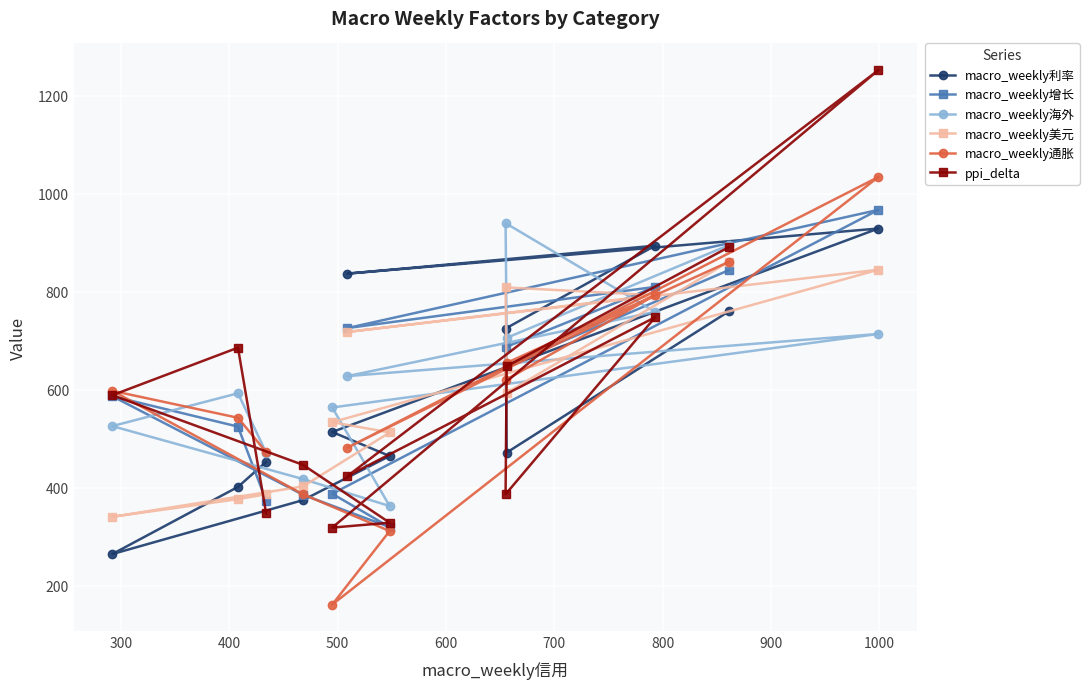

What is the lowest value of the macro_weekly增长 series?

320